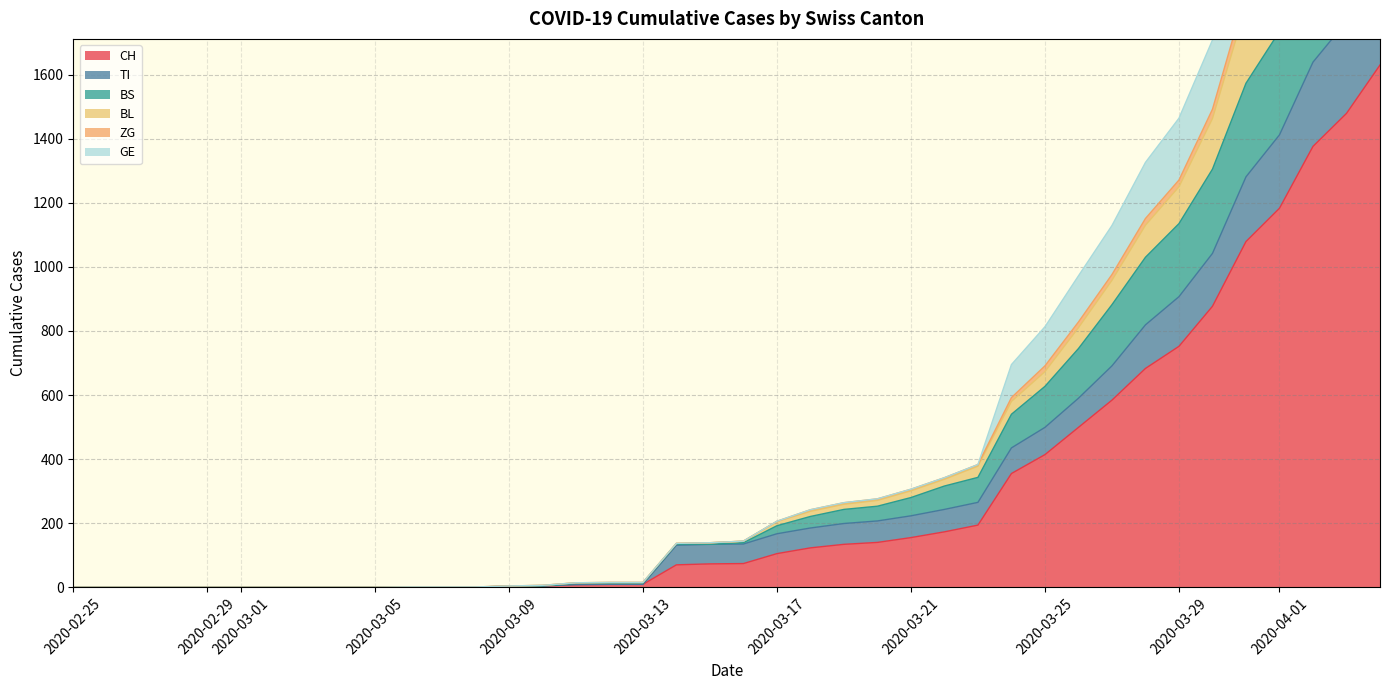

Rank the categories by CH value from highest to lowest.

2020-04-04, 2020-04-03, 2020-04-02, 2020-04-01, 2020-03-31, 2020-03-30, 2020-03-29, 2020-03-28, 2020-03-27, 2020-03-26, 2020-03-25, 2020-03-24, 2020-03-23, 2020-03-22, 2020-03-21, 2020-03-20, 2020-03-19, 2020-03-18, 2020-03-17, 2020-03-16, 2020-03-15, 2020-03-14, 2020-03-12, 2020-03-13, 2020-03-11, 2020-03-10, 2020-03-09, 2020-03-06, 2020-03-07, 2020-03-08, 2020-02-25, 2020-02-26, 2020-02-27, 2020-02-28, 2020-02-29, 2020-03-01, 2020-03-02, 2020-03-03, 2020-03-04, 2020-03-05